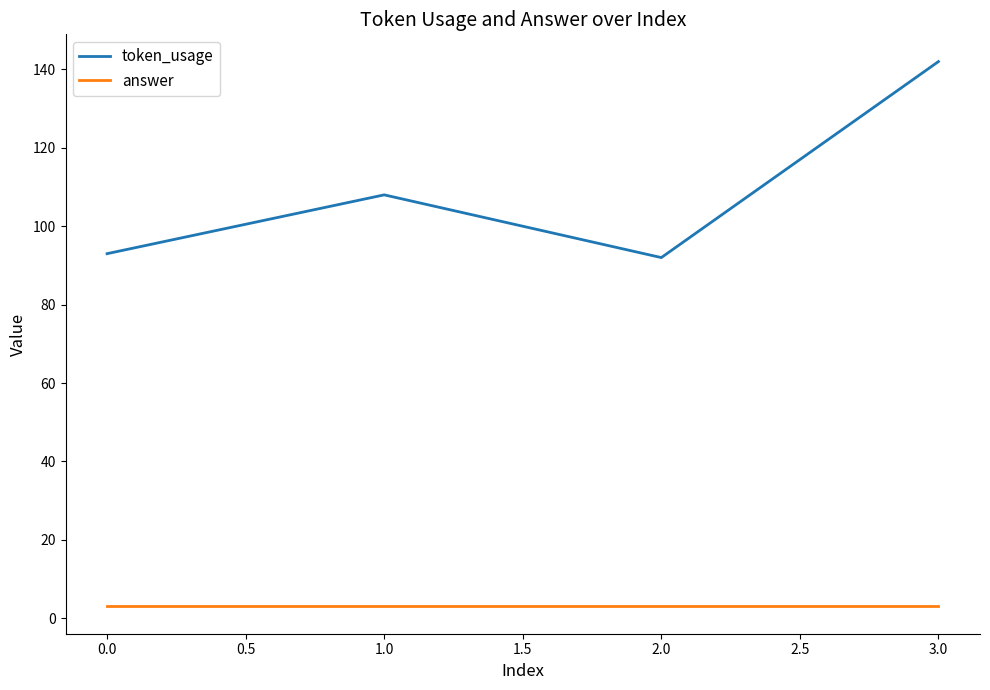

Rank the series by their average value, from highest to lowest.

token_usage, answer